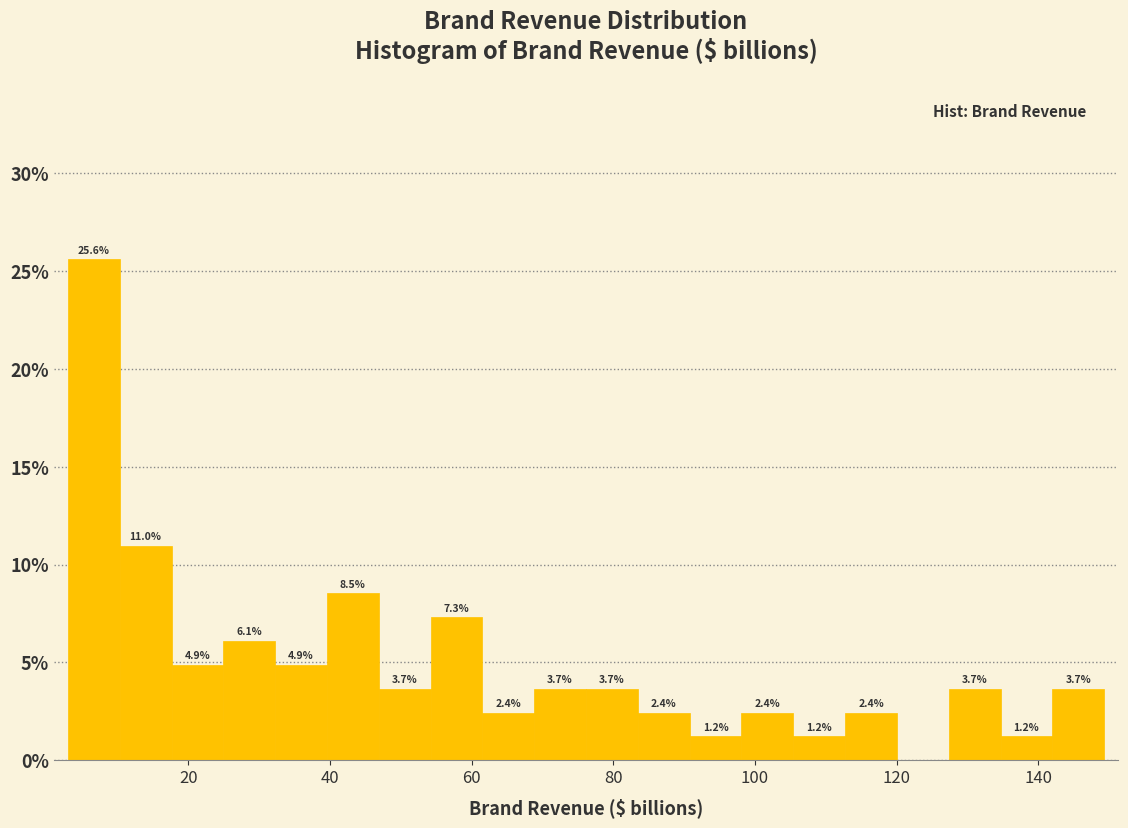

Read against the x-axis, roughly where is the centre of the tallest bar?

6